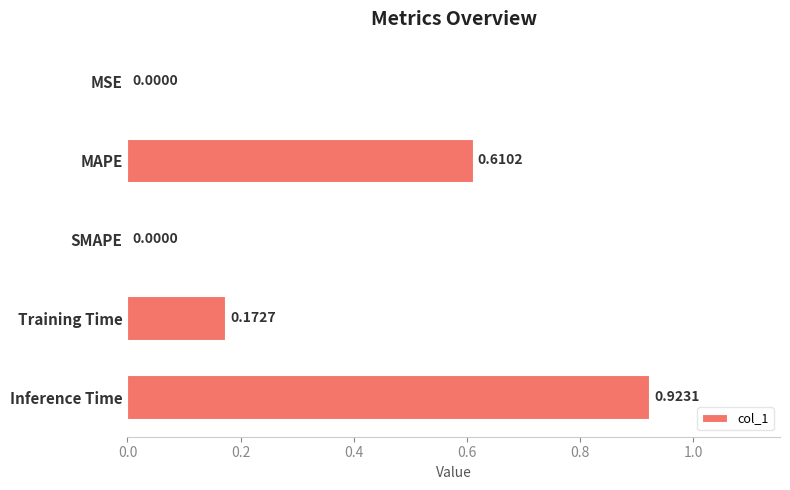

At which category does the chart reach its peak across all series?

Inference Time